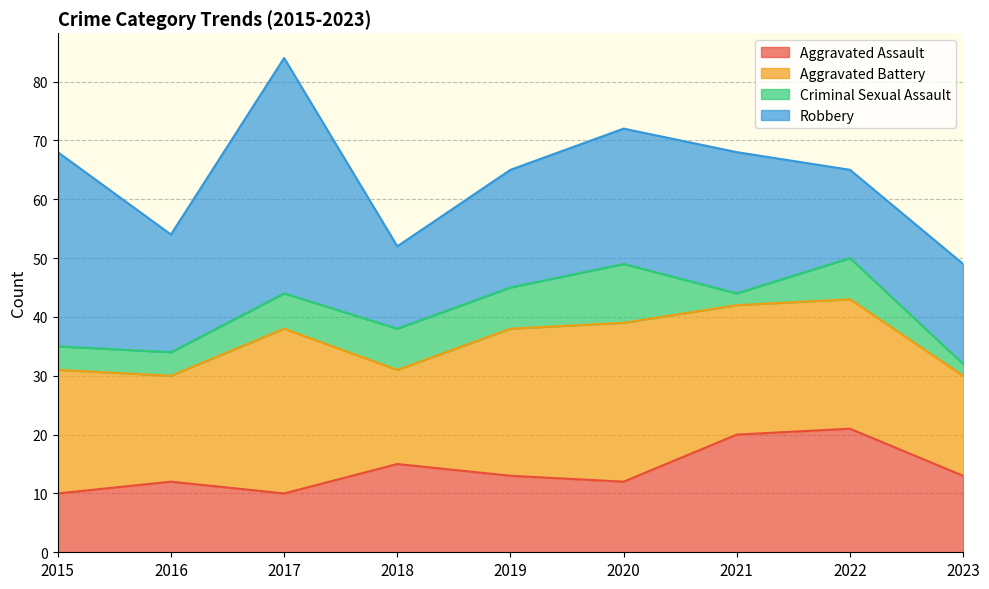

Reading left to right, transcribe all the data shown in this chart.

Aggravated Assault: 2015=10	2016=12	2017=10	2018=15	2019=13	2020=12	2021=20	2022=21	2023=13
Aggravated Battery: 2015=21	2016=18	2017=28	2018=16	2019=25	2020=27	2021=22	2022=22	2023=17
Criminal Sexual Assault: 2015=4	2016=4	2017=6	2018=7	2019=7	2020=10	2021=2	2022=7	2023=2
Robbery: 2015=33	2016=20	2017=40	2018=14	2019=20	2020=23	2021=24	2022=15	2023=17